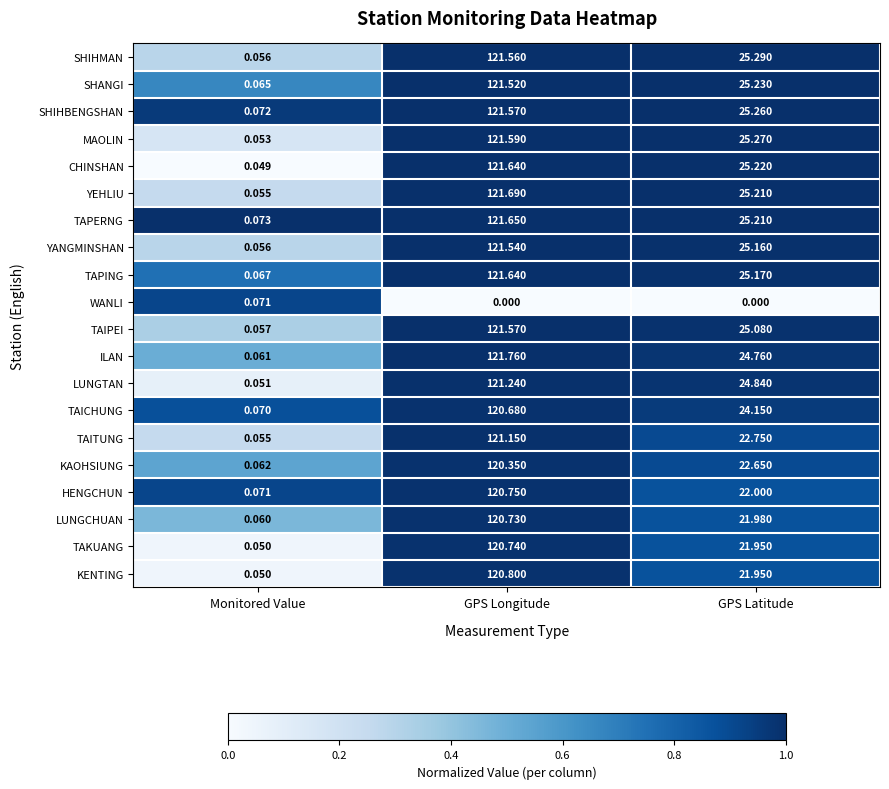

Which series changed the most between GPS Longitude and GPS Latitude?

KENTING